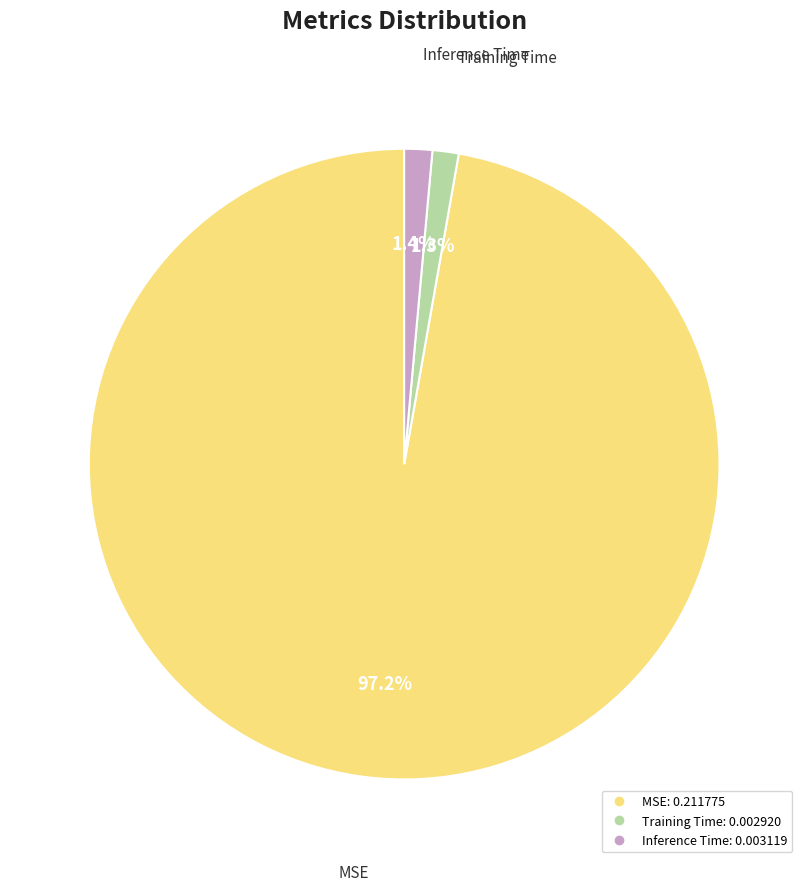

Between MSE and Training Time, which is larger?

MSE